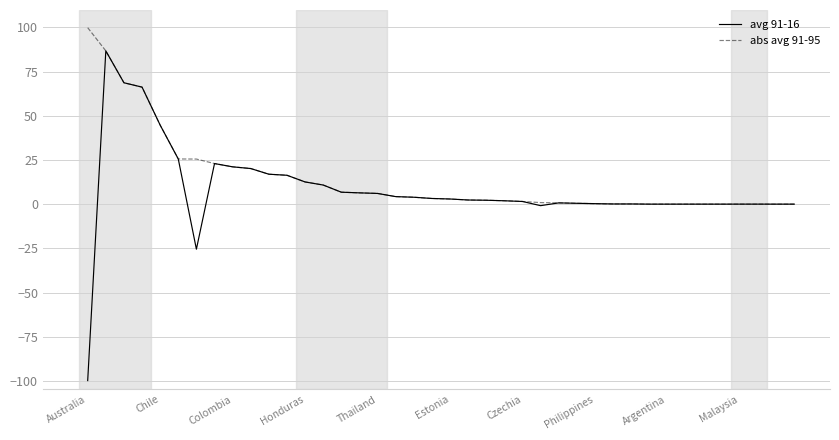

What is the minimum value for avg 91-16?

-99.8